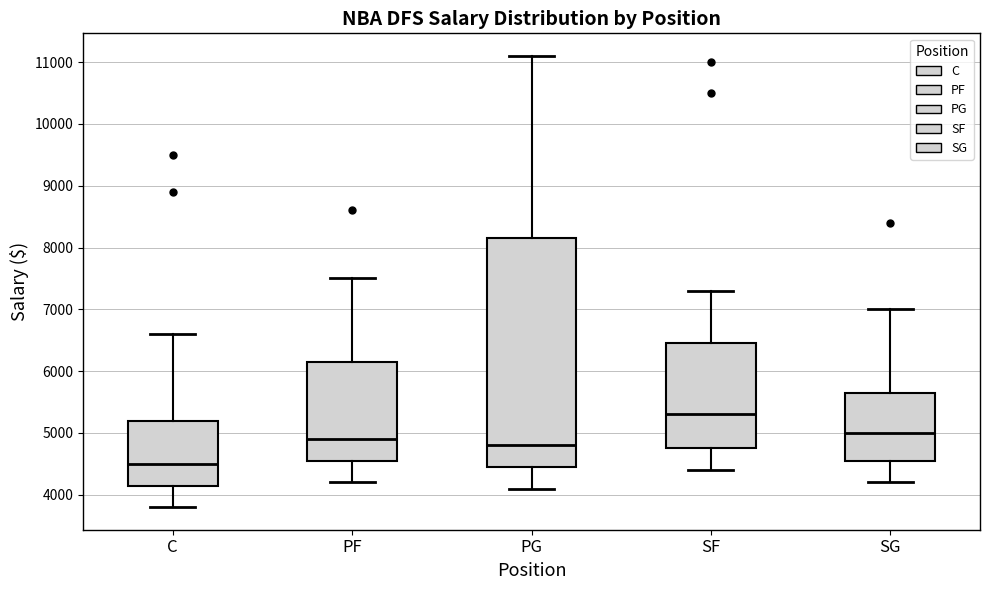

Which box is the tallest, from its lower edge to its upper edge?

PG